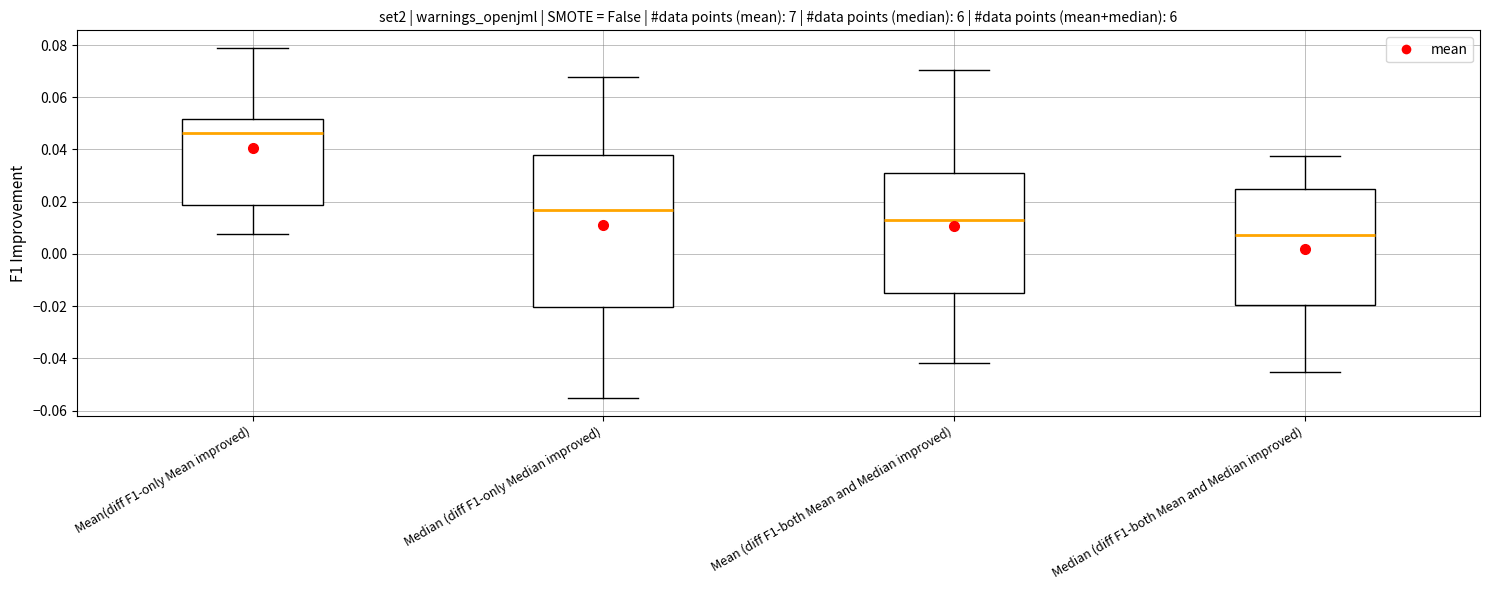

Reading left to right, transcribe this box plot: for each box, give where its median line is, the range the box spans, and where its two whiskers end, as read against the y-axis. The values are not printed on the chart, so give them approximately, as read against the axis.

Mean(diff F1-only Mean improved): median 0.046, box 0.018 to 0.052, whiskers 0.008 to 0.078
Median (diff F1-only Median improved): median 0.016, box -0.020 to 0.038, whiskers -0.056 to 0.068
Mean (diff F1-both Mean and Median improved): median 0.012, box -0.014 to 0.032, whiskers -0.042 to 0.070
Median (diff F1-both Mean and Median improved): median 0.008, box -0.020 to 0.026, whiskers -0.046 to 0.038